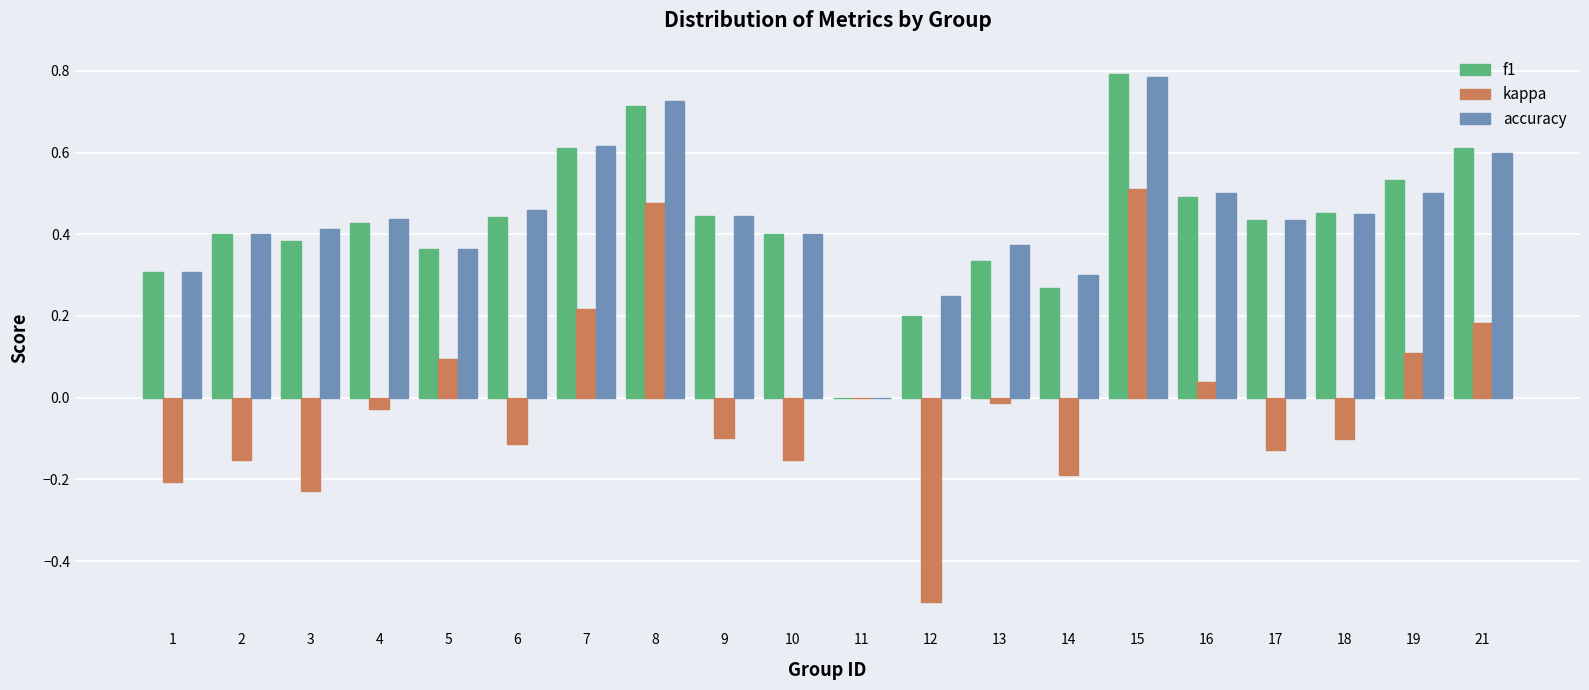

Which series changed the most between 4 and 19?

kappa